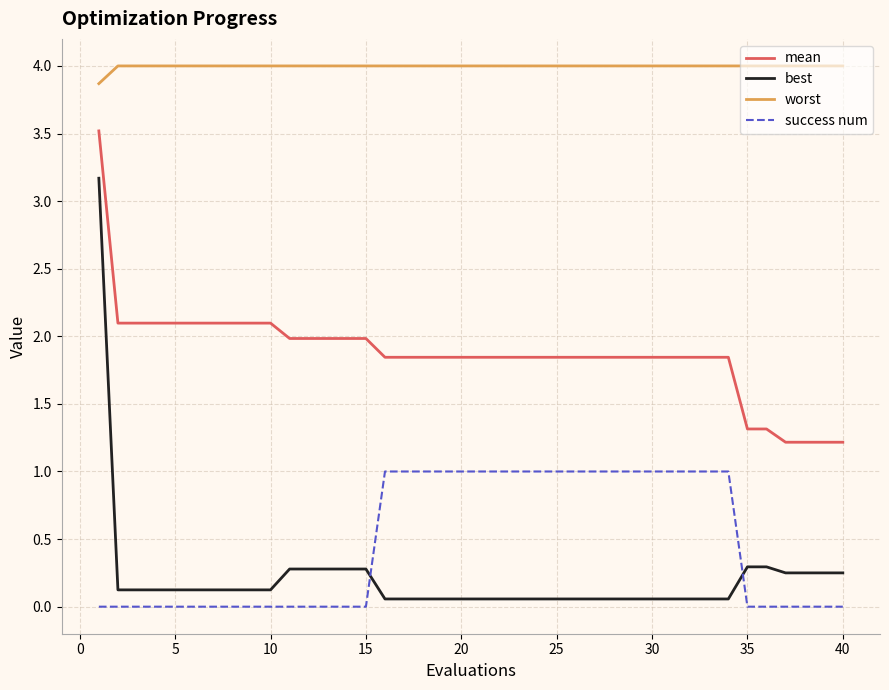

Which series has the largest range (max minus min)?

best